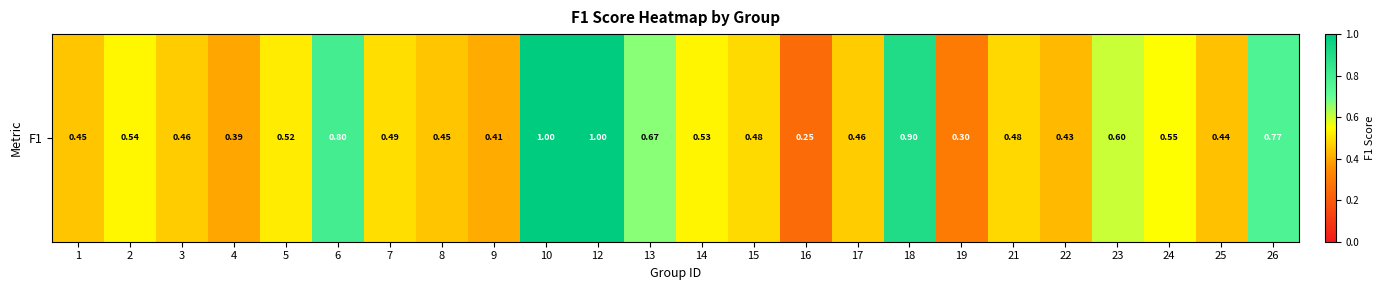

Count the number of data series in this chart.

1